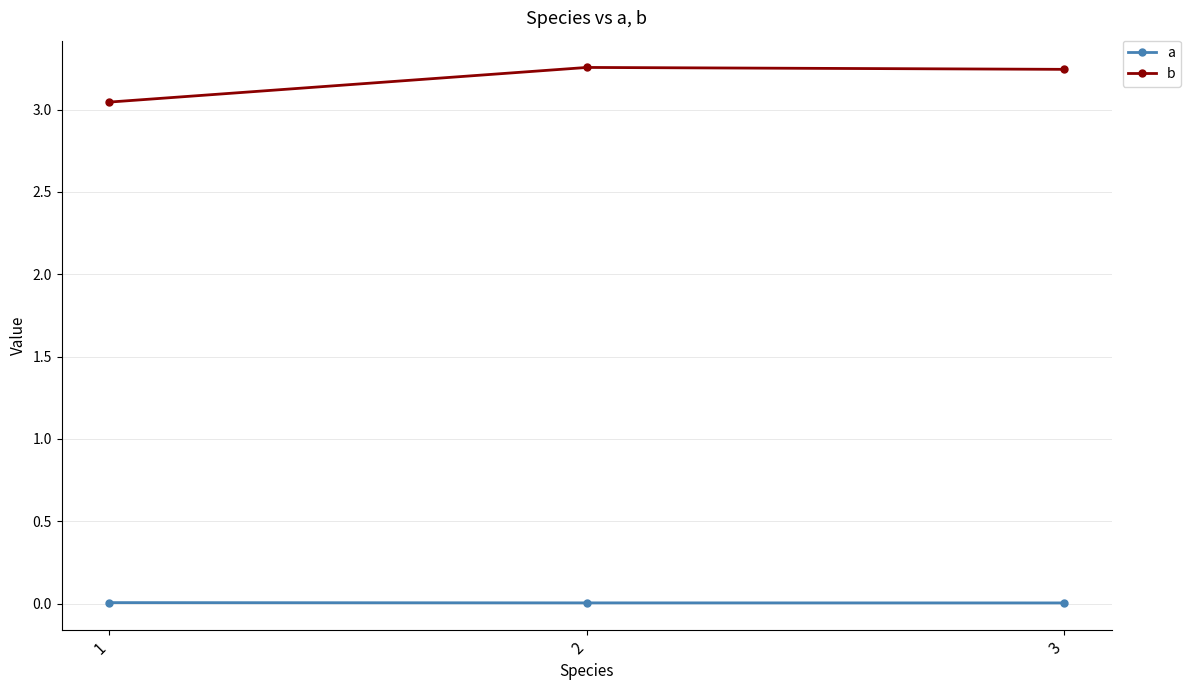

List the series in order of their overall mean, highest first.

b, a